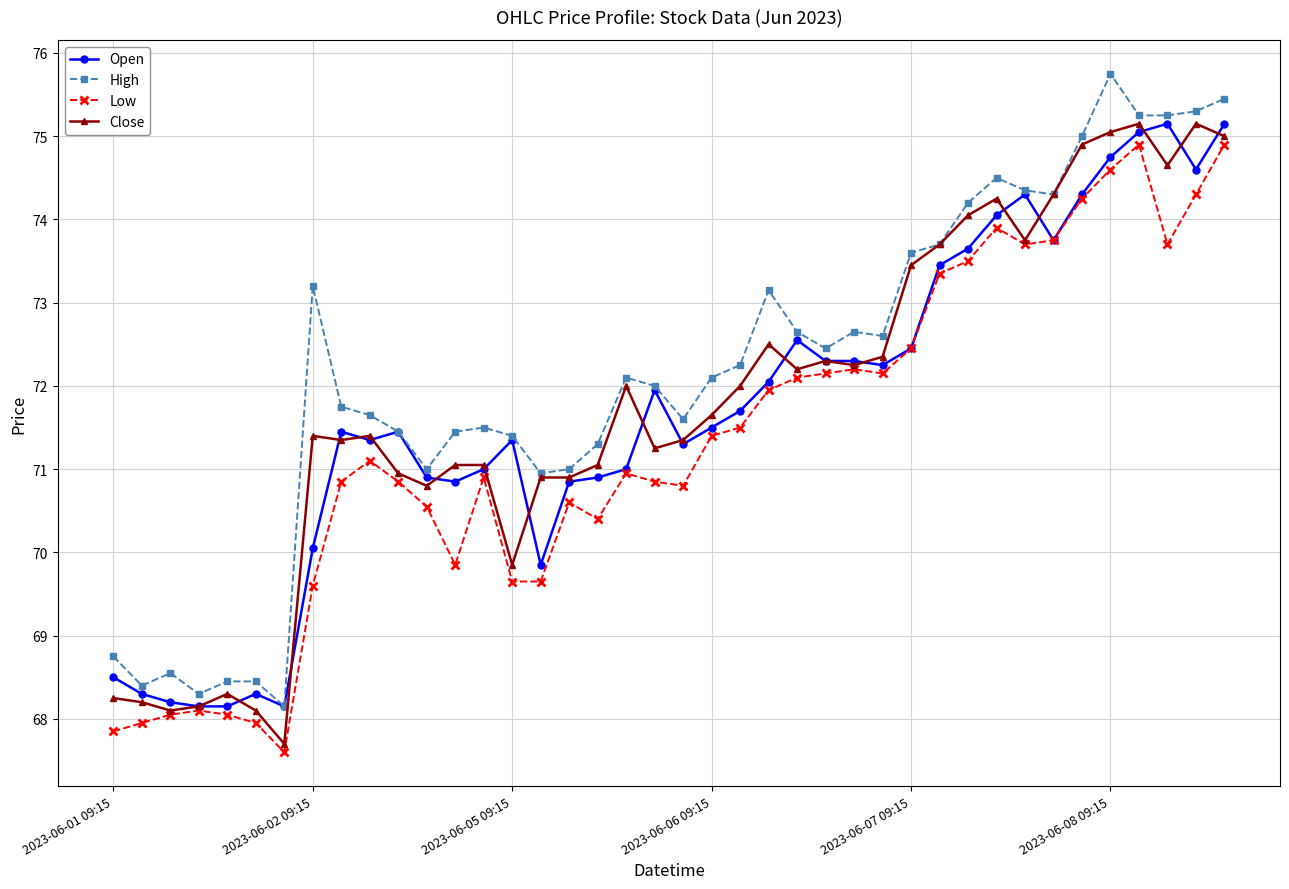

True or false: Open has more than 0 interior local peaks.

True